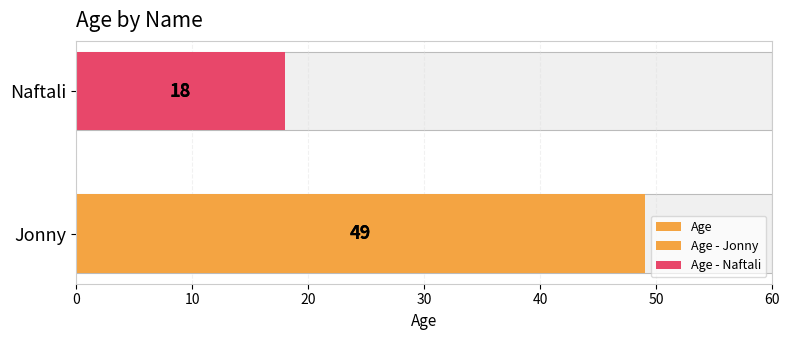

What is the average value?

34